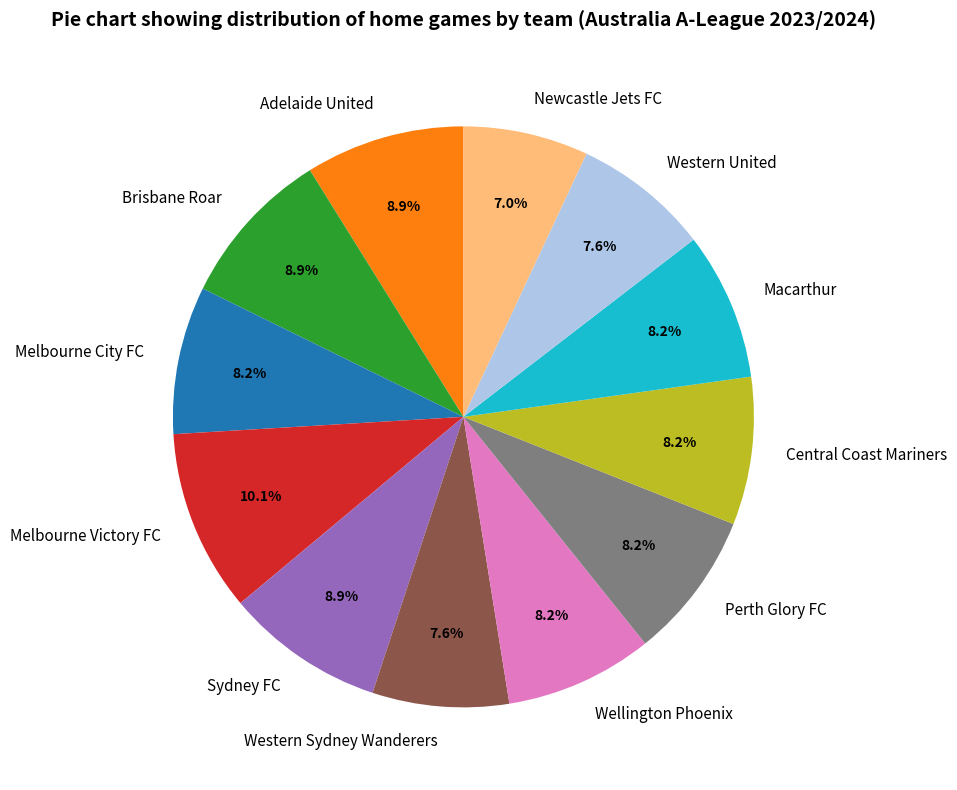

Is it true that Sydney FC is 1% of the pie?

False